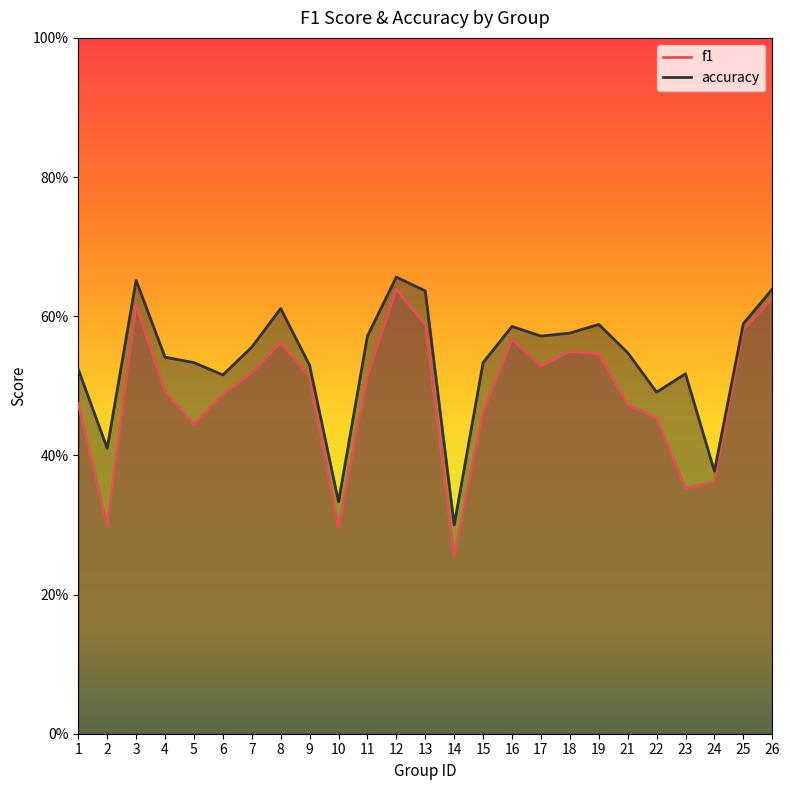

What are all the series names shown in the legend?

f1, accuracy